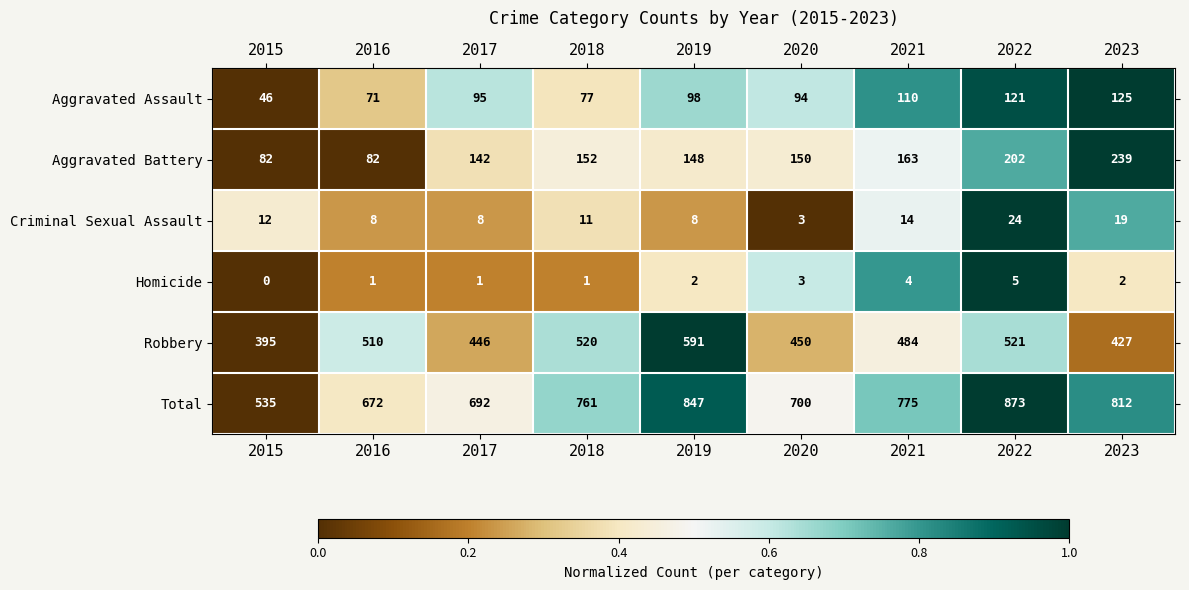

Rank the series at 2015 from highest to lowest value.

Total, Robbery, Aggravated Battery, Aggravated Assault, Criminal Sexual Assault, Homicide